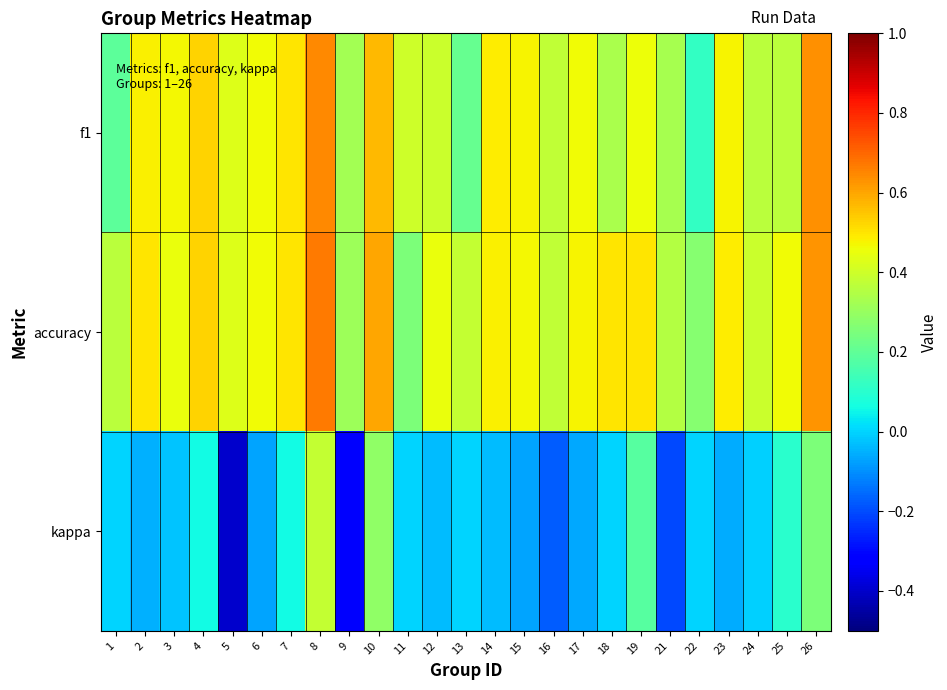

What is the spread (max minus min) of values at 16?

0.6